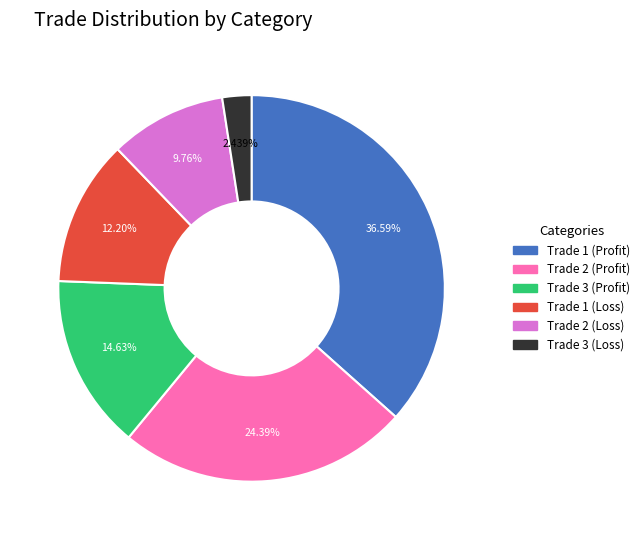

Rank the categories by value from highest to lowest.

Trade 1 (Profit), Trade 2 (Profit), Trade 3 (Profit), Trade 1 (Loss), Trade 2 (Loss), Trade 3 (Loss)